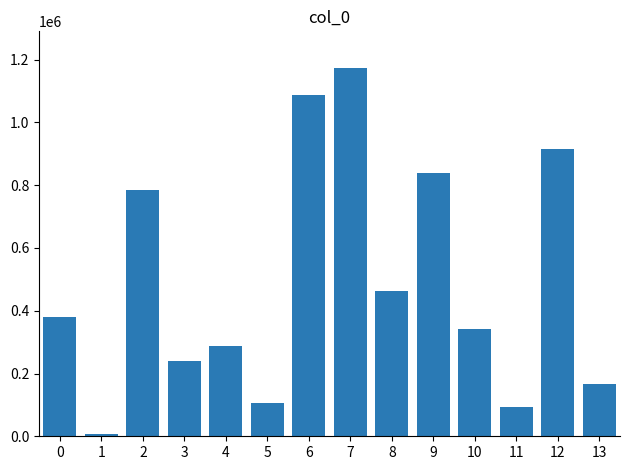

What is the difference between the maximum and minimum values?

1164497